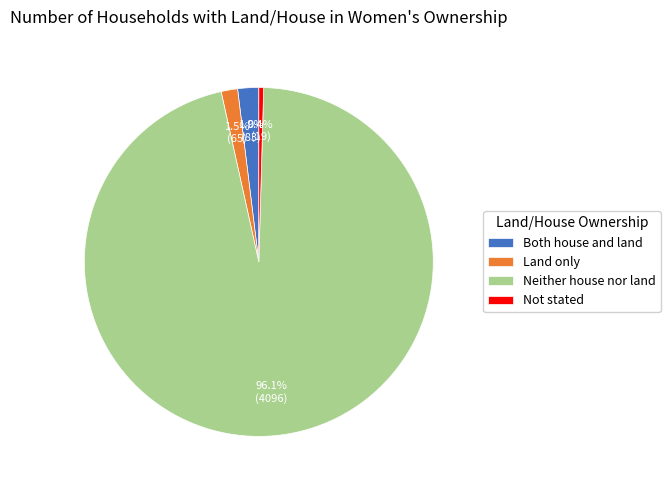

Approximately how many times larger is the value at Neither house nor land compared to Not stated?

215.6